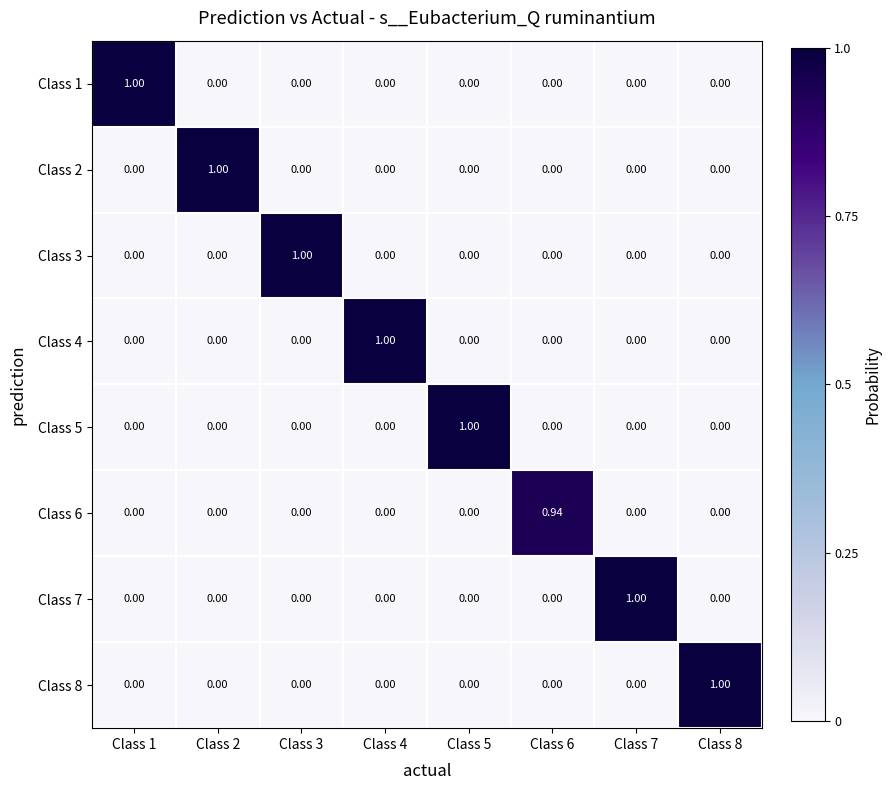

What is the total value across all series at Class 4?

1.0